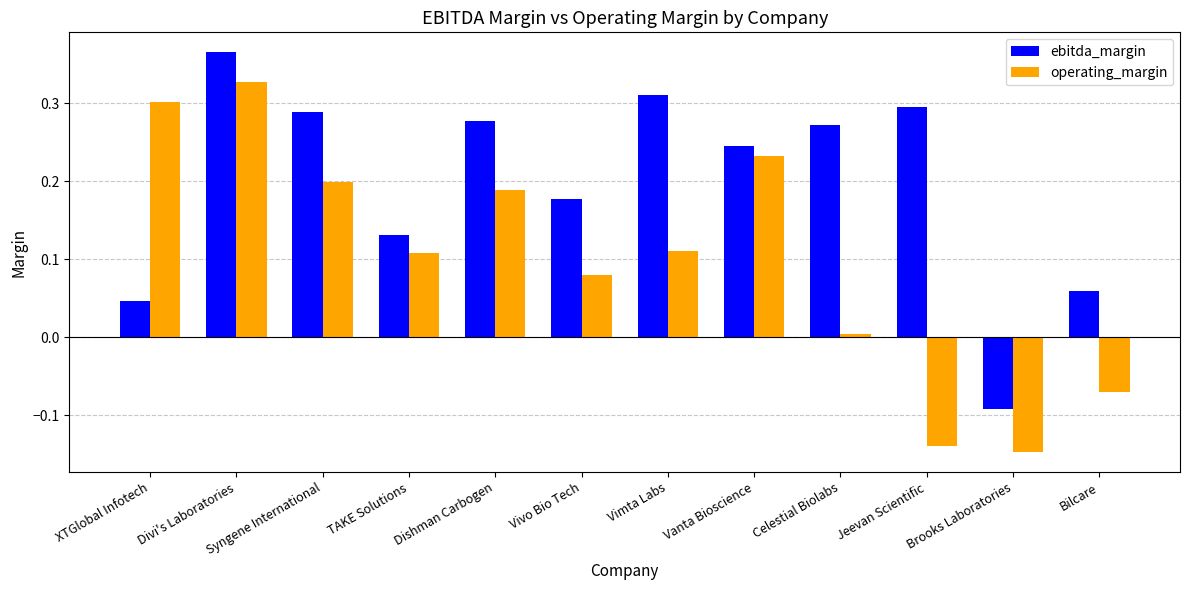

At how many categories does at least one series exceed 0?

11